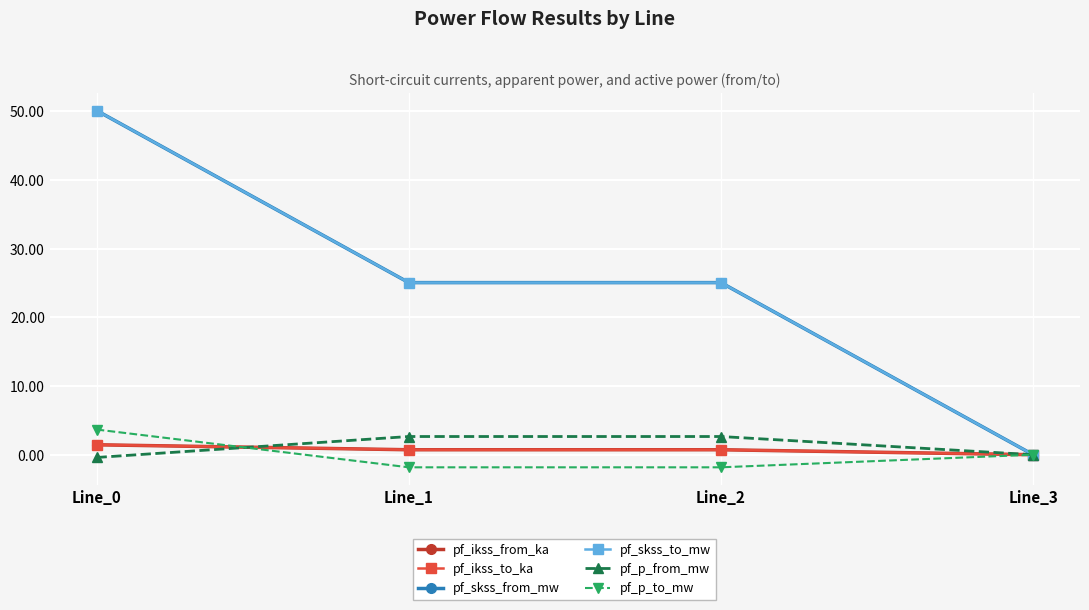

Which has a higher value, Line_3 or Line_2?

Line_2